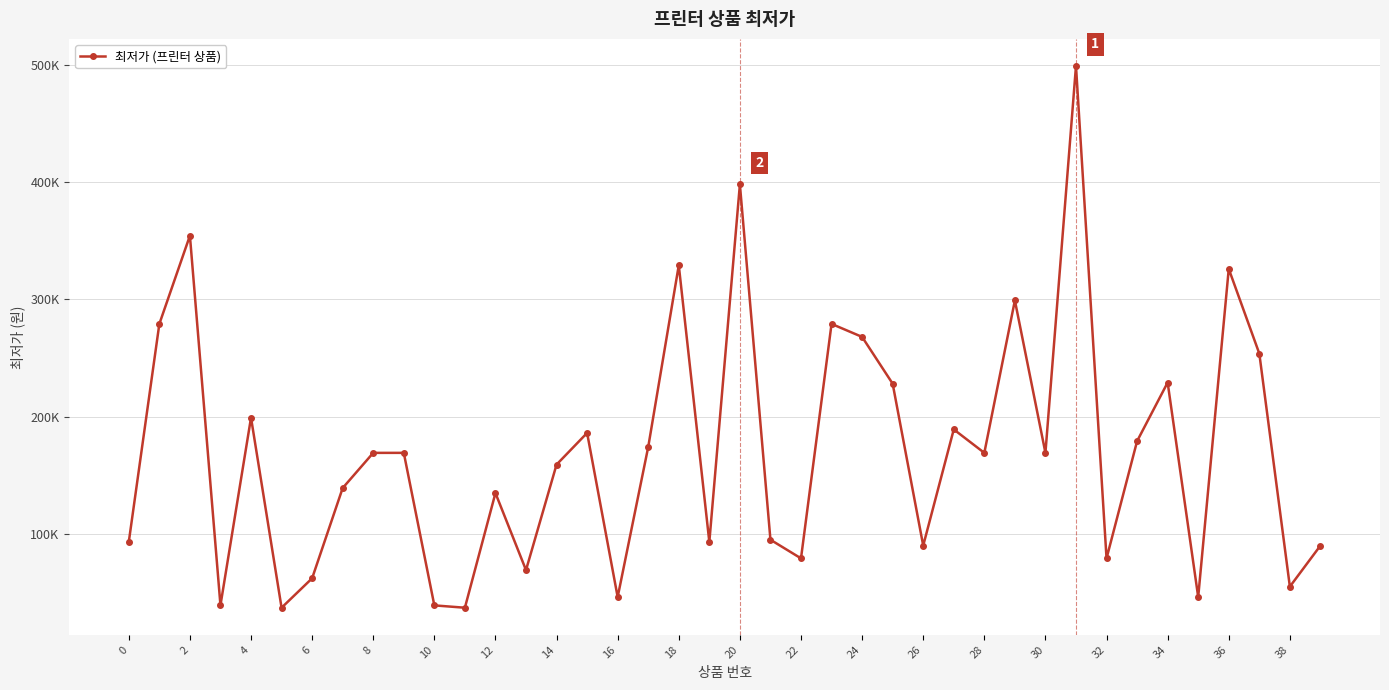

How many points are higher than both their immediate neighbors (excluding endpoints)?

13